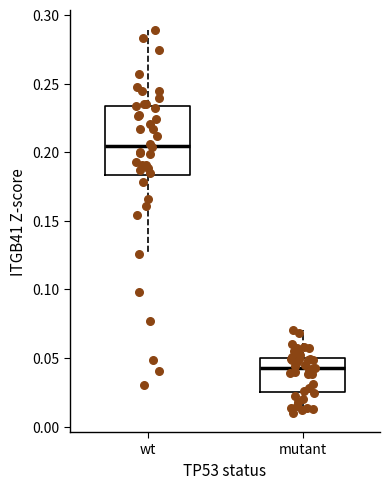

Where is the lower edge of the box for wt on the y-axis? The values are not printed on the chart, so give them approximately, as read against the axis.

0.185